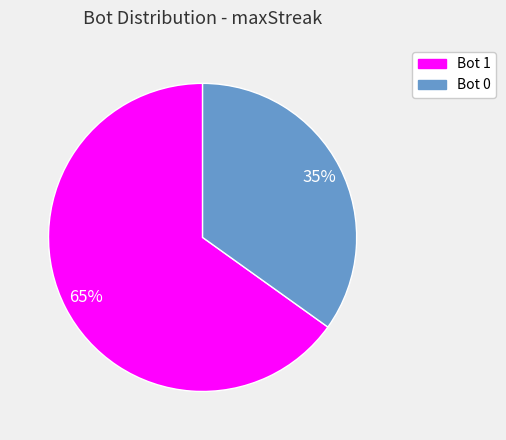

To the nearest percent, what is the difference between the largest and smallest slice percentages?

30%